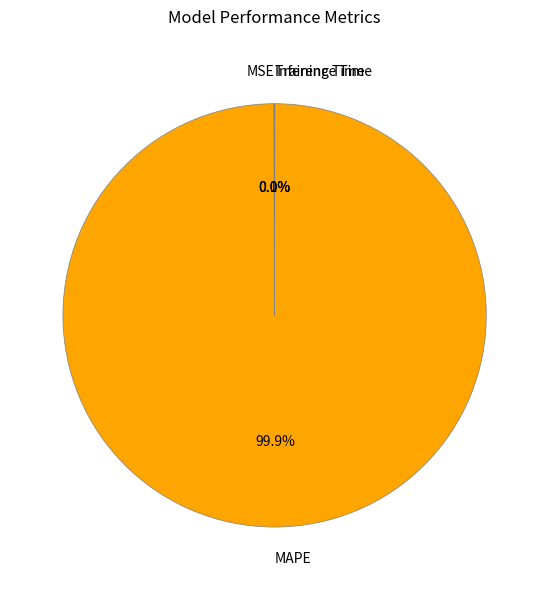

Which category has the biggest portion of the pie?

MAPE